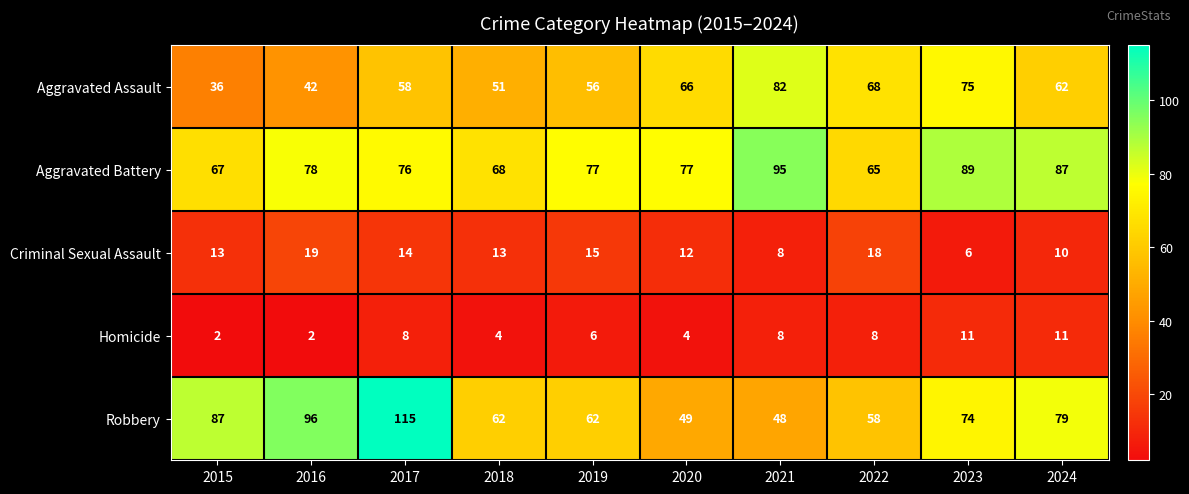

Rank the series at 2018 from lowest to highest value.

Homicide, Criminal Sexual Assault, Aggravated Assault, Robbery, Aggravated Battery